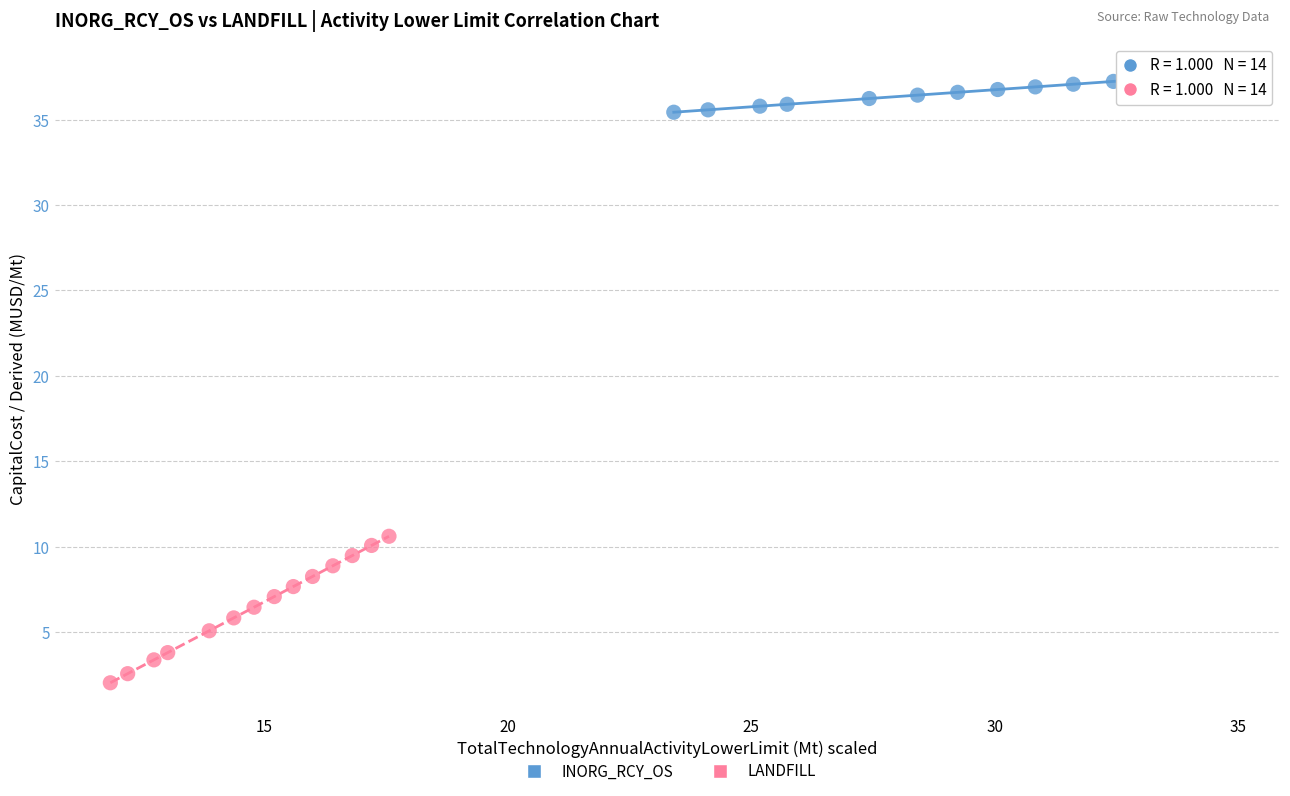

Which series reaches the minimum Y coordinate?

LANDFILL